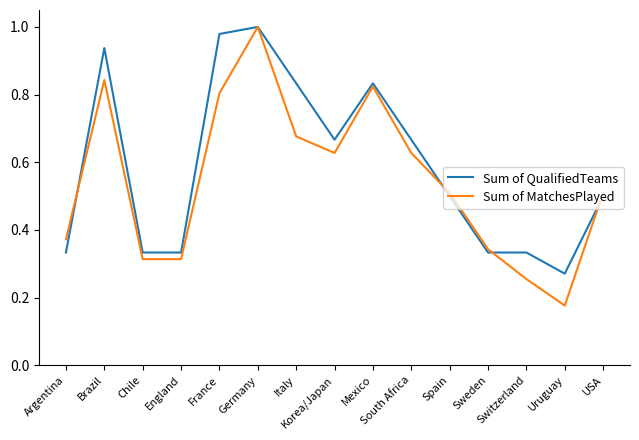

List the series in order of their overall mean, highest first.

Sum of QualifiedTeams, Sum of MatchesPlayed